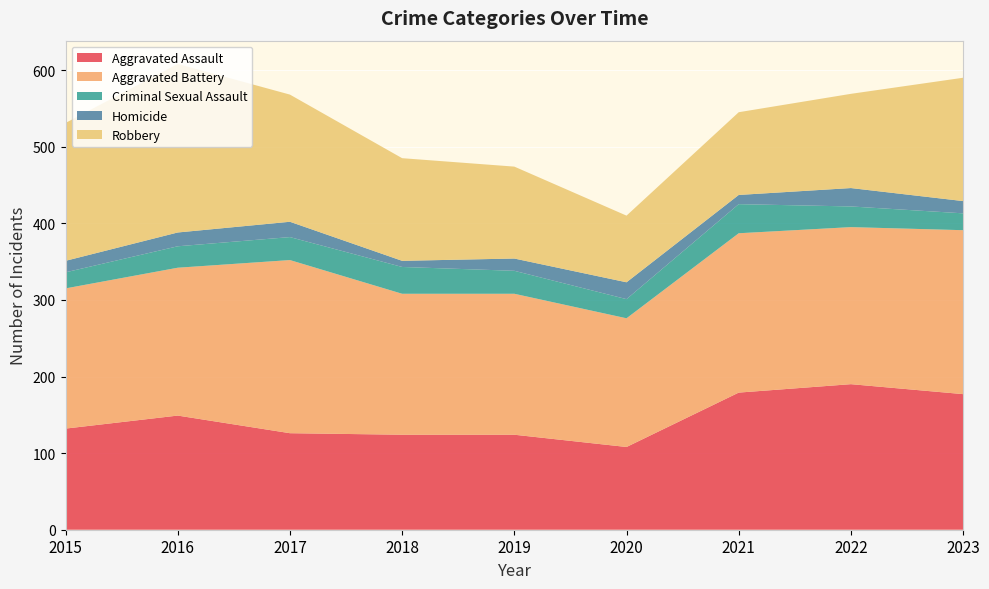

Reading left to right, what are all the values shown in this chart?

Aggravated Assault: 2015=132	2016=149	2017=126	2018=124	2019=124	2020=108	2021=179	2022=190	2023=177
Aggravated Battery: 2015=183	2016=193	2017=226	2018=184	2019=184	2020=168	2021=208	2022=205	2023=214
Criminal Sexual Assault: 2015=21	2016=28	2017=30	2018=35	2019=30	2020=25	2021=38	2022=27	2023=22
Homicide: 2015=15	2016=18	2017=20	2018=8	2019=16	2020=22	2021=12	2022=24	2023=16
Robbery: 2015=180	2016=220	2017=166	2018=134	2019=120	2020=87	2021=108	2022=123	2023=161